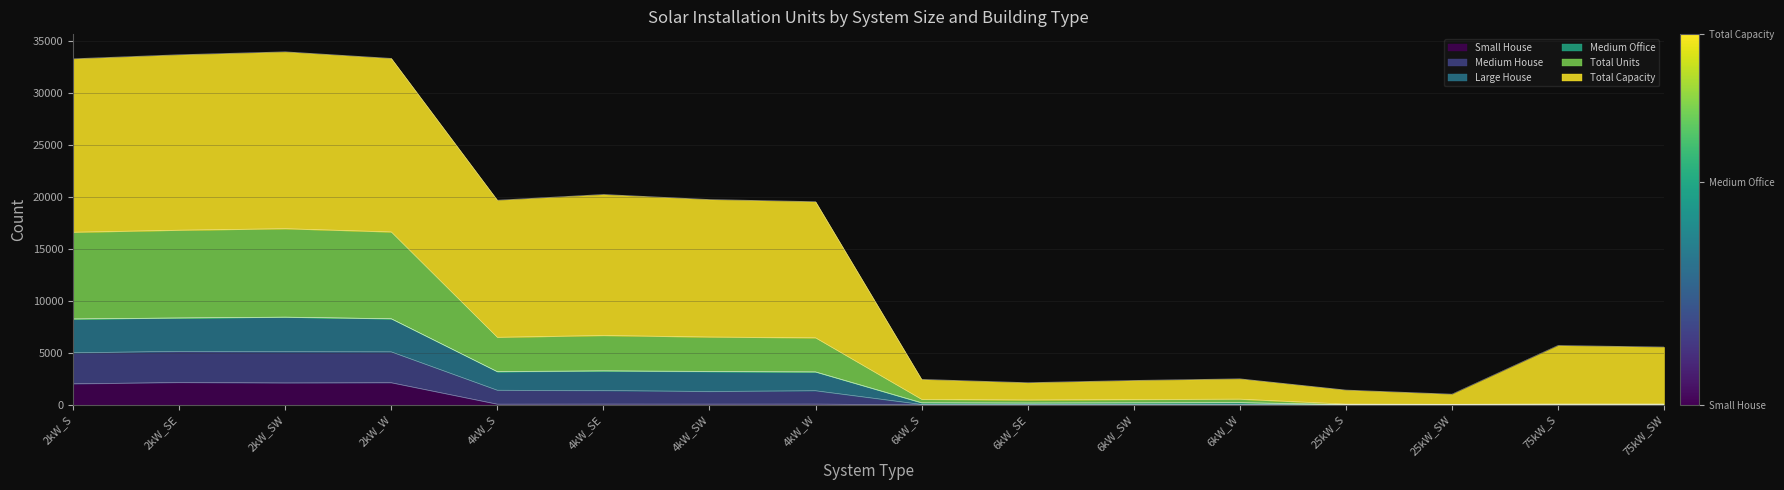

What is the maximum value for Small House?

2135